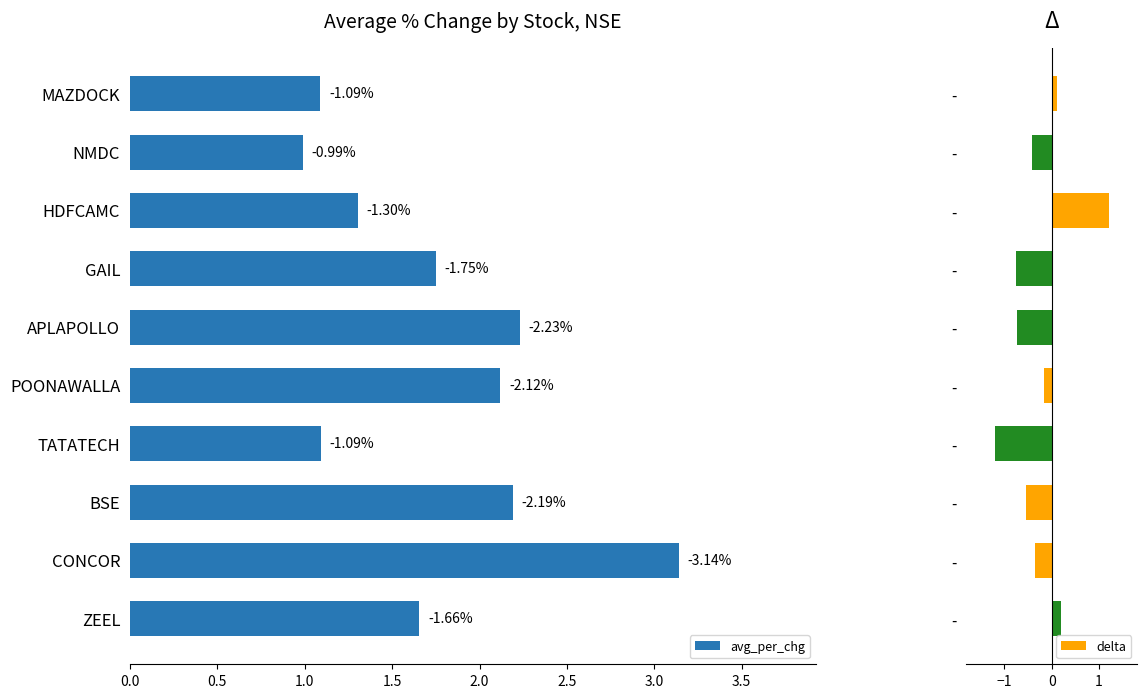

How many positive values does the delta series have?

3